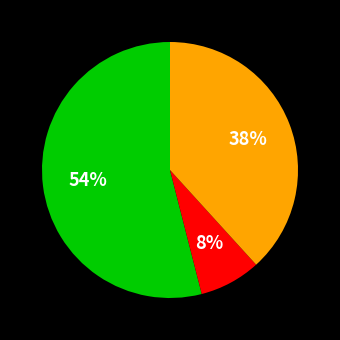

How many segments does this pie chart have?

3